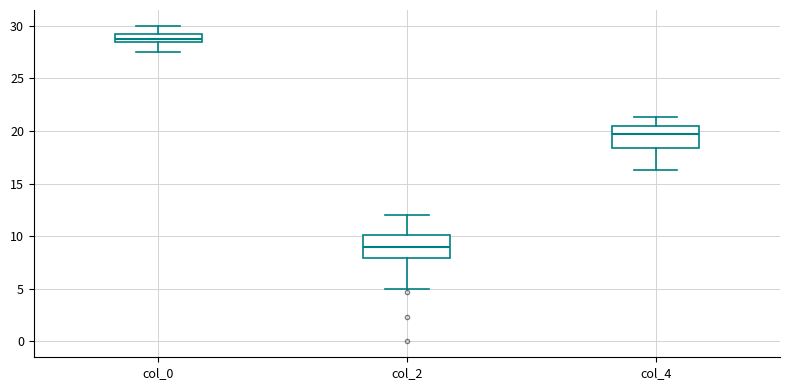

Which box's median line is the lowest?

col_2